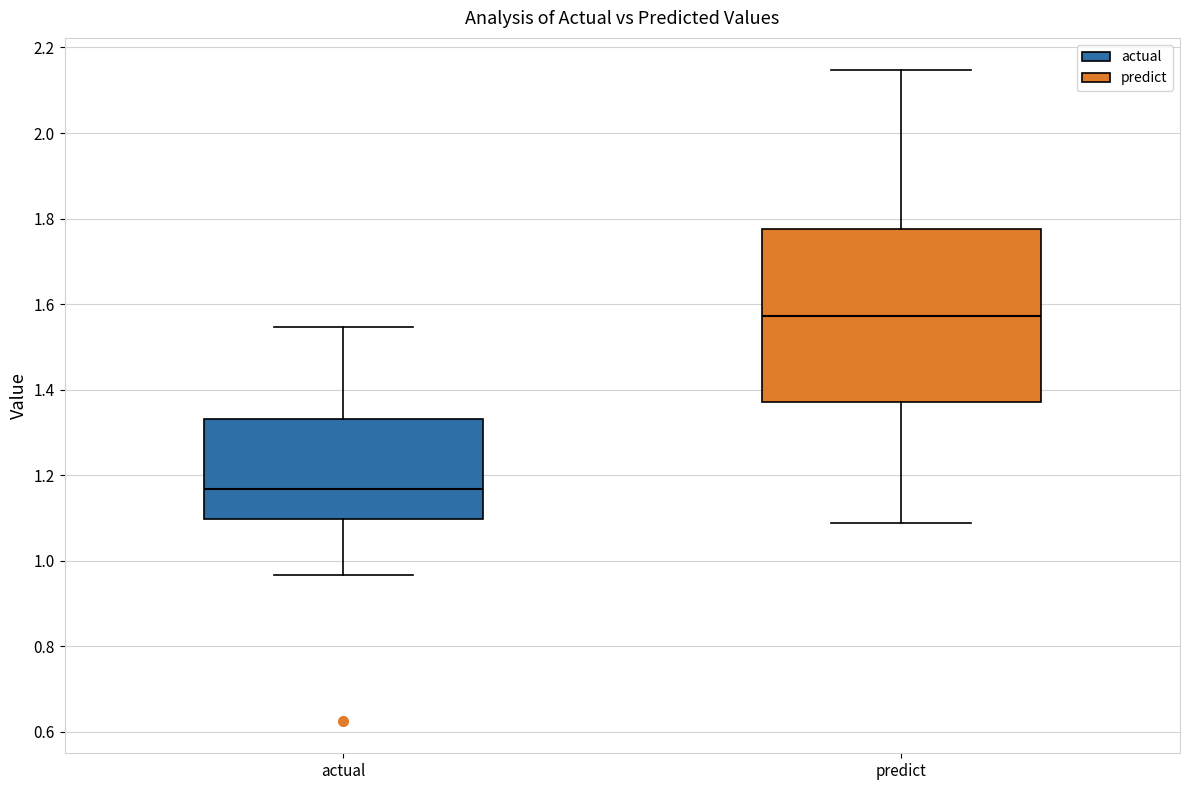

Which box is the tallest, from its lower edge to its upper edge?

predict